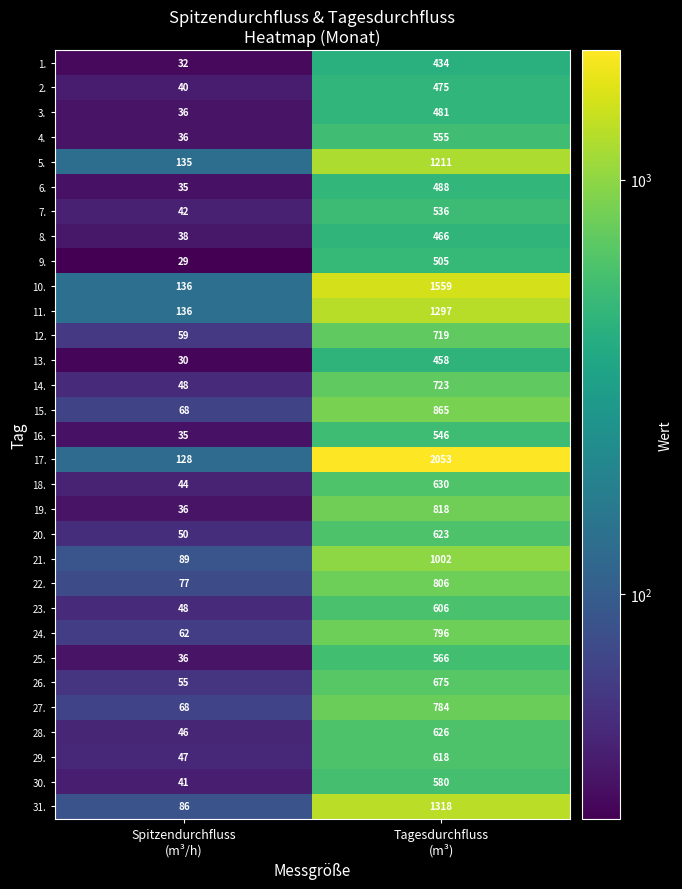

Which series has the largest range (max minus min)?

17.